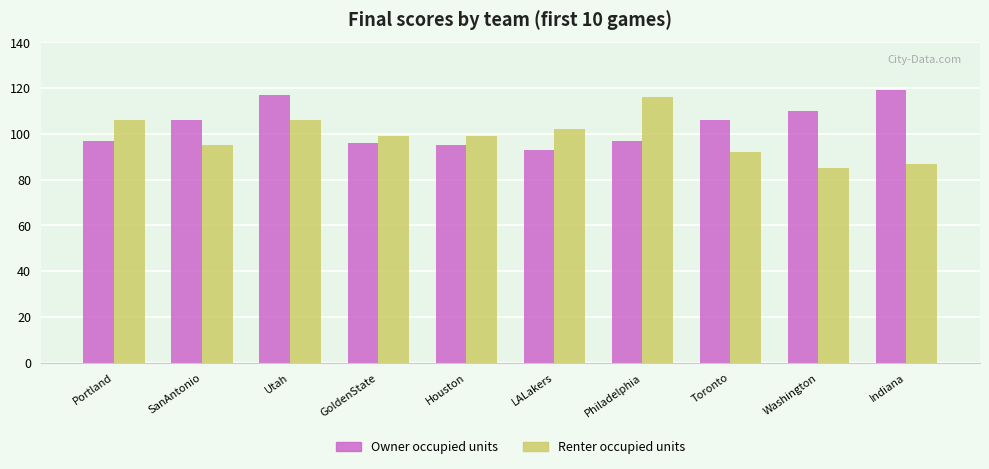

How many bars are there in each group?

2